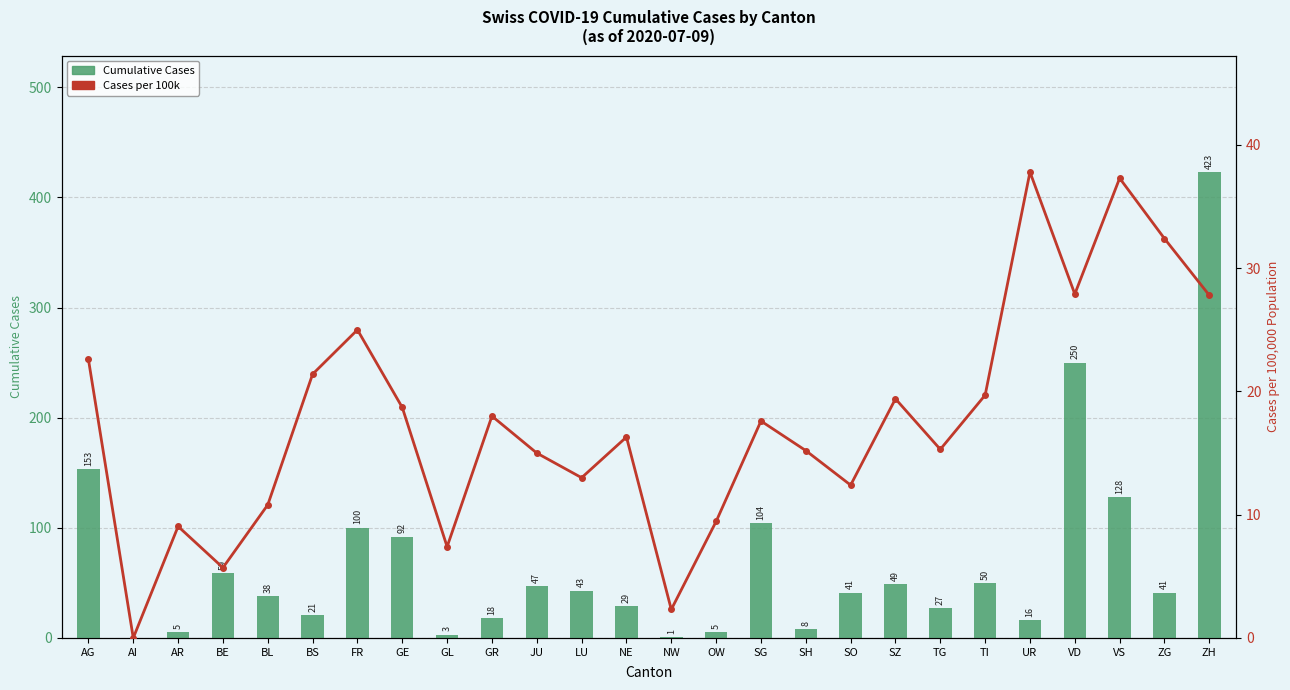

Is the value of Cumulative Cases at VD greater than the value of Cases per 100k at SO?

Yes